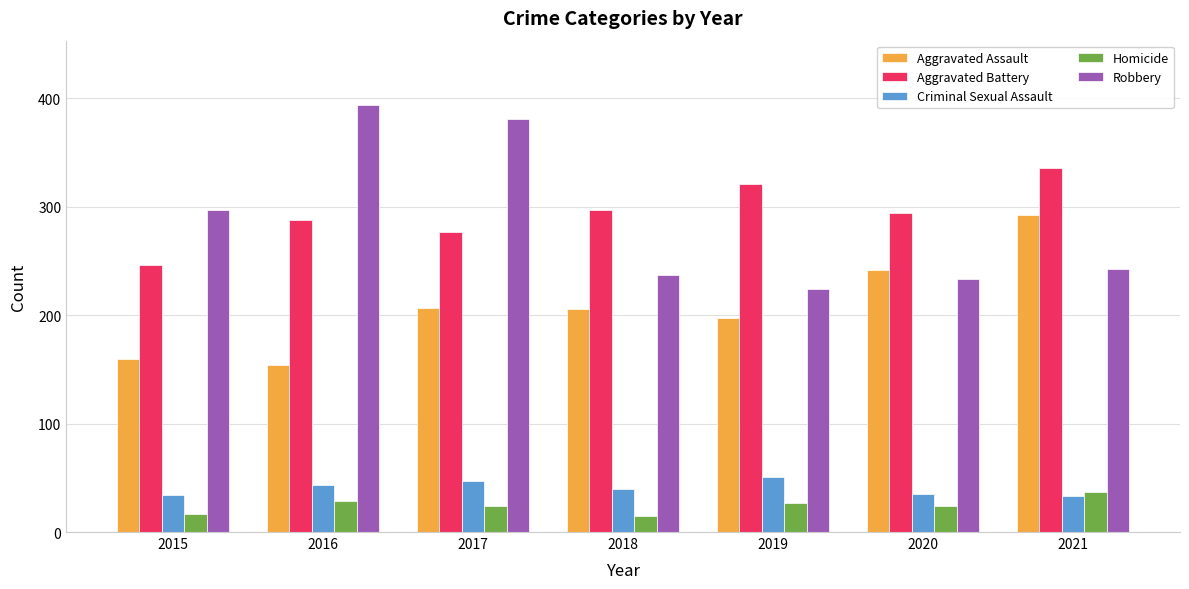

How many bars are there in each group?

5